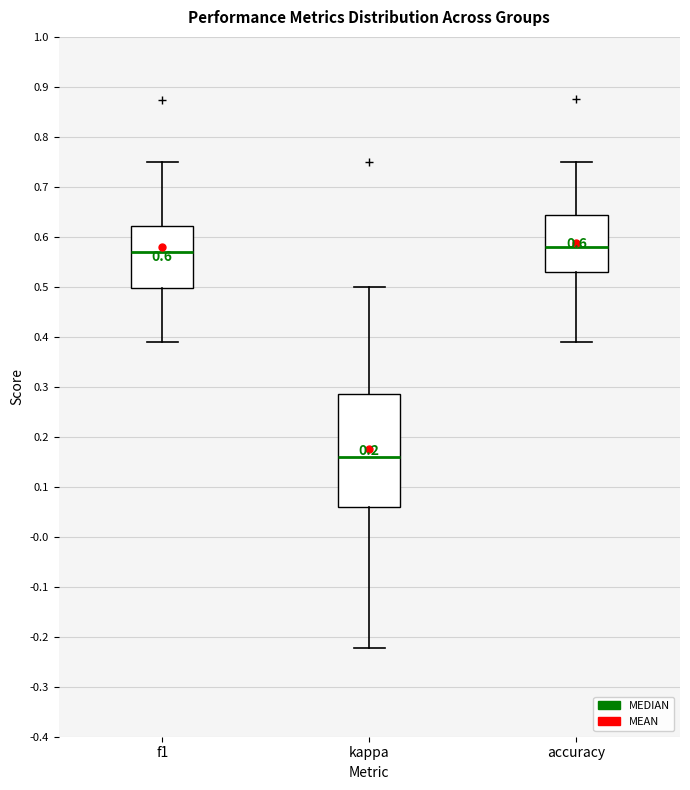

Which box is the tallest, from its lower edge to its upper edge?

kappa